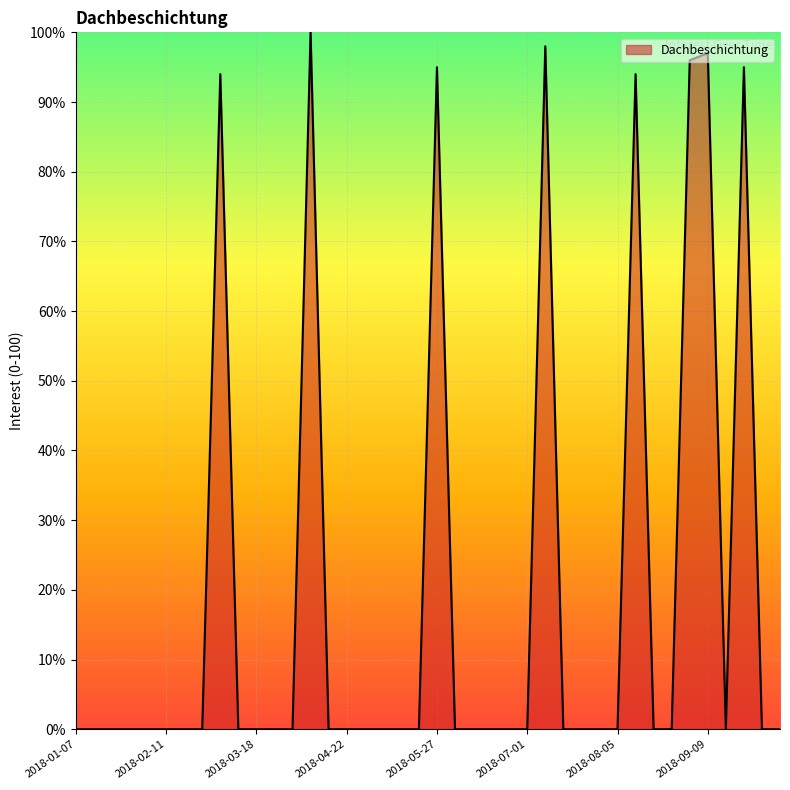

What is the greatest value displayed?

100